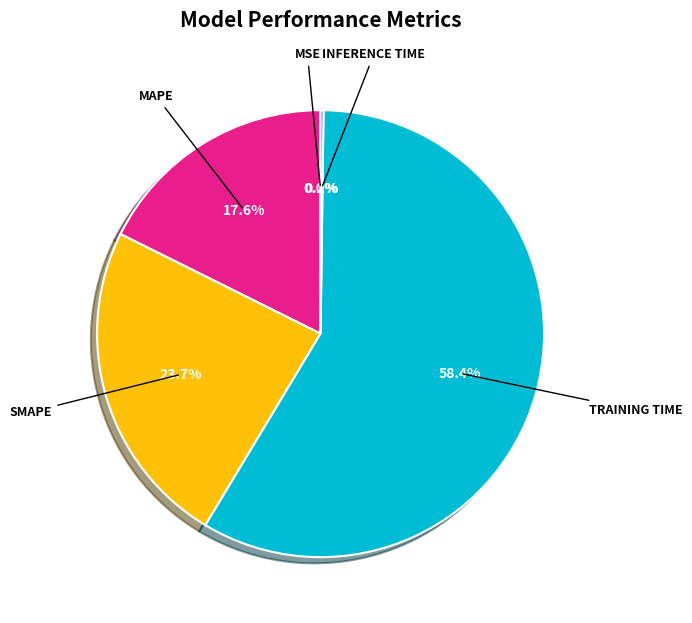

Is there a majority slice in this chart?

Yes